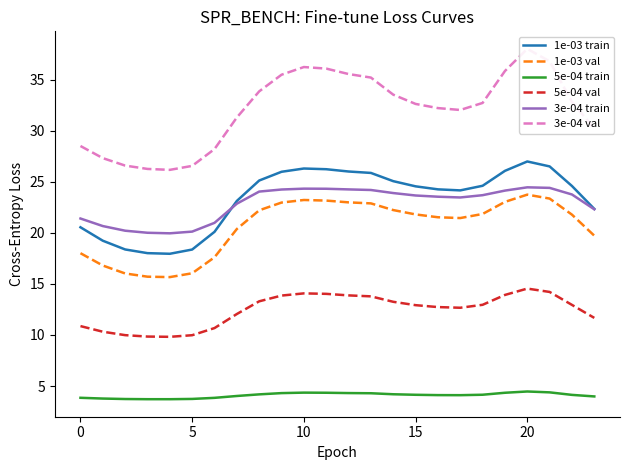

What is the average value of the 1e-03 val series?

20.6